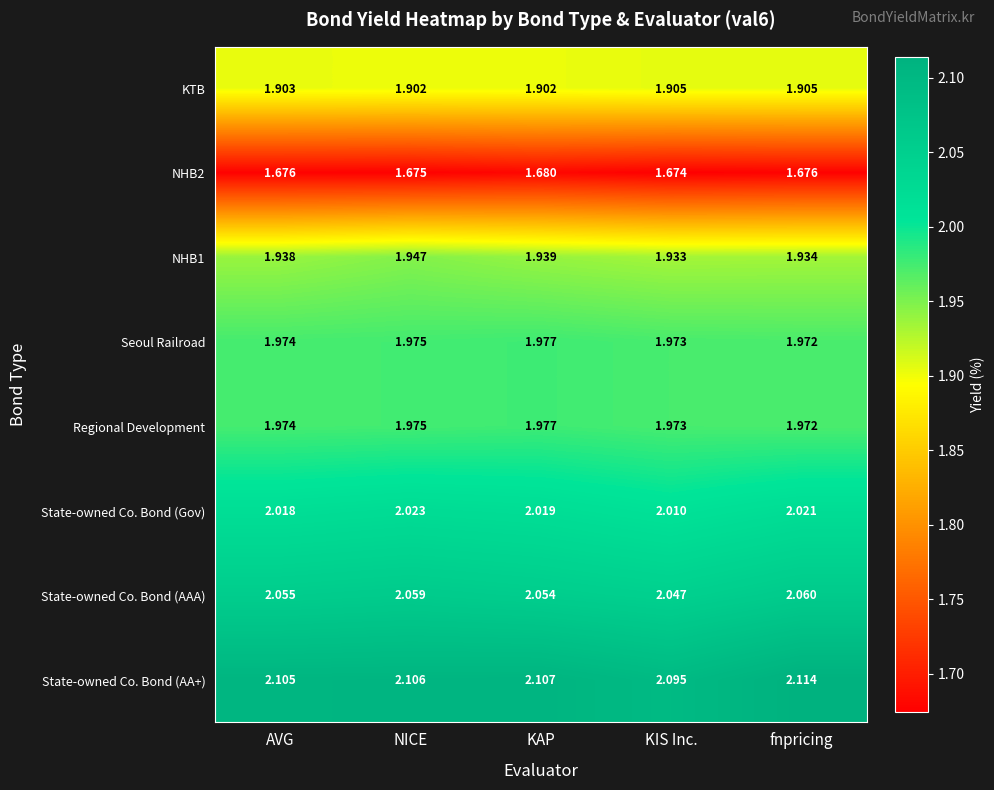

At which label is NHB2 closest to 1?

KIS Inc.